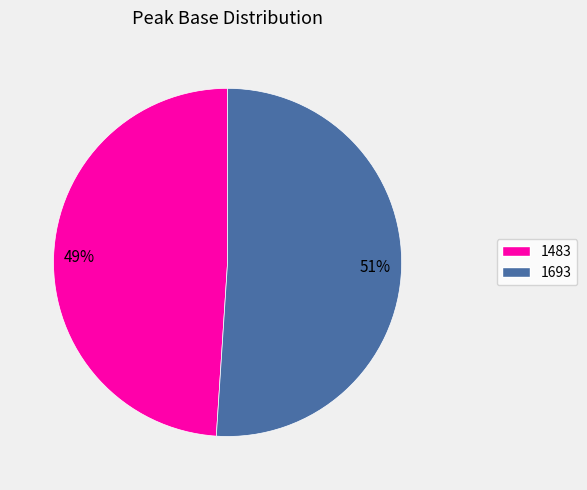

Which category has the biggest portion of the pie?

1693